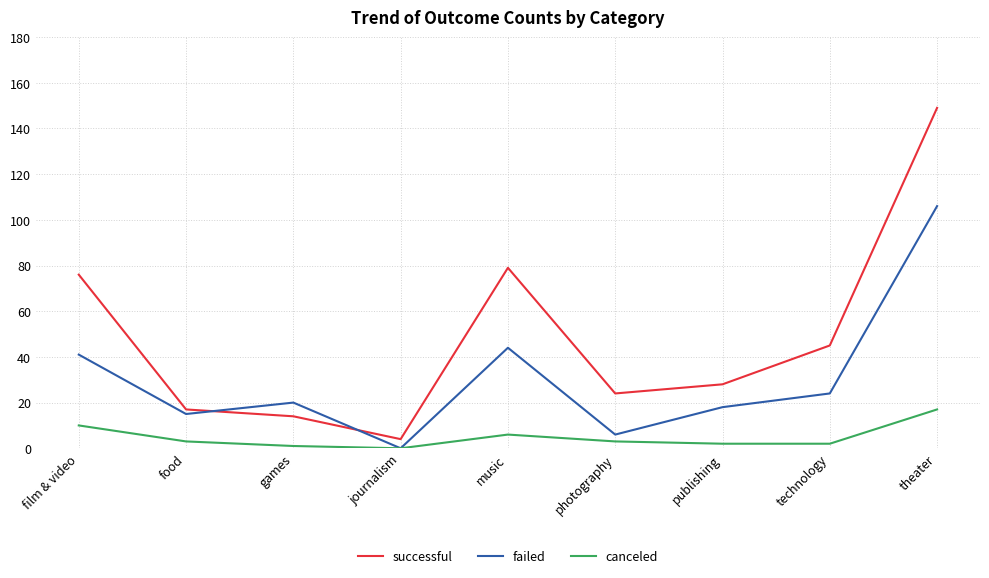

True or false: canceled and successful intersect in this chart.

False